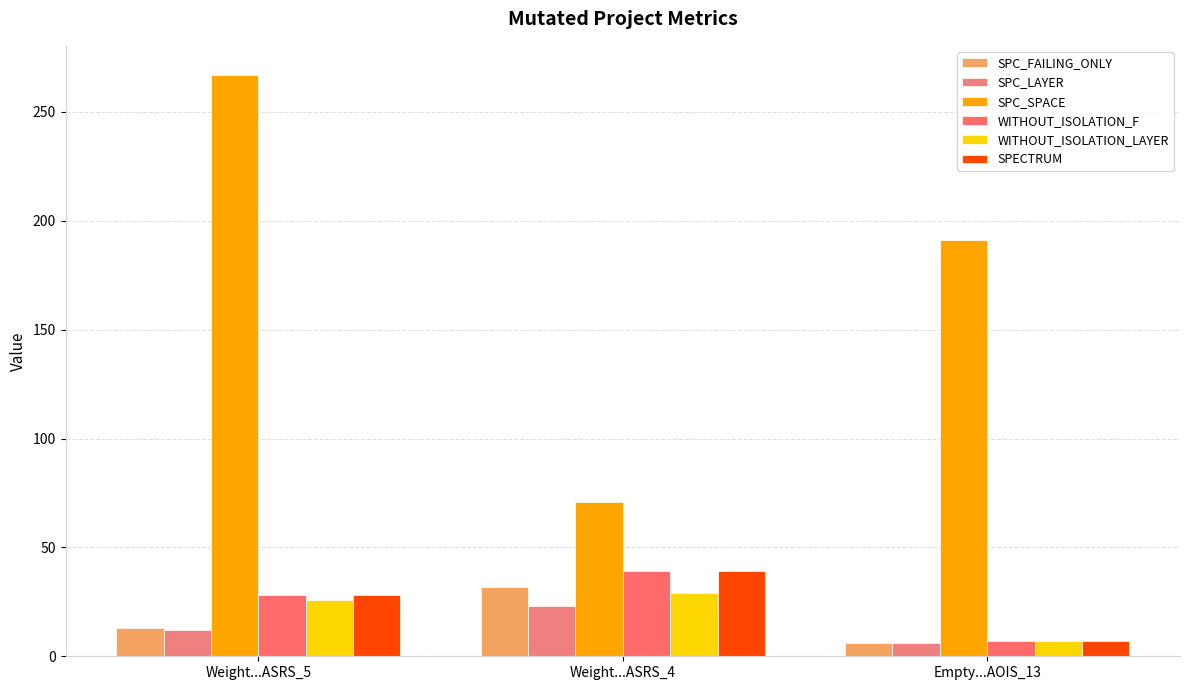

What is the label of the 2nd bar from the left?

Weight...ASRS_4